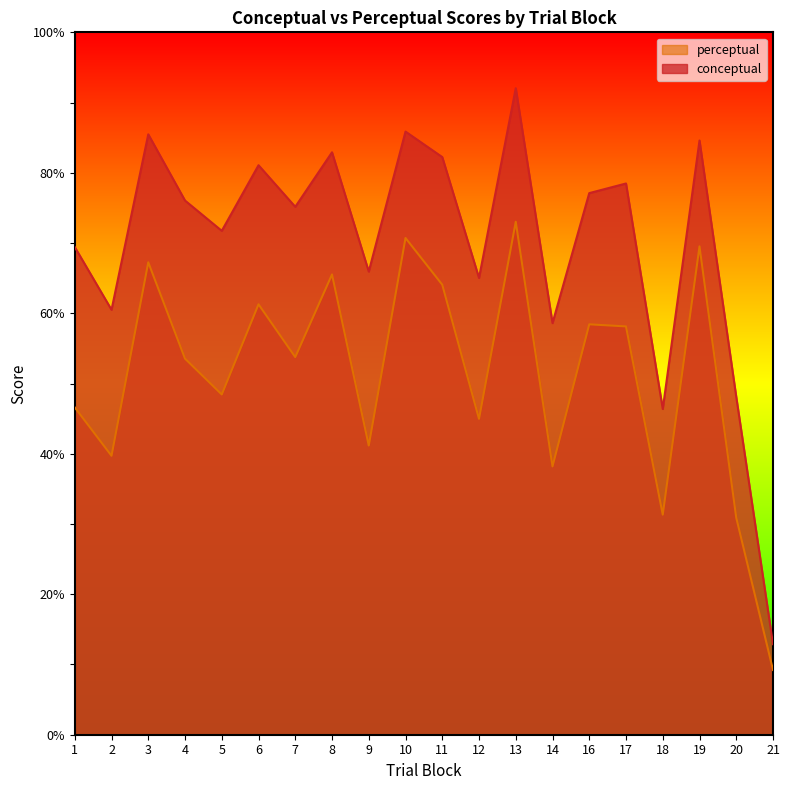

What is the spread (max minus min) of values at 1?

22.8